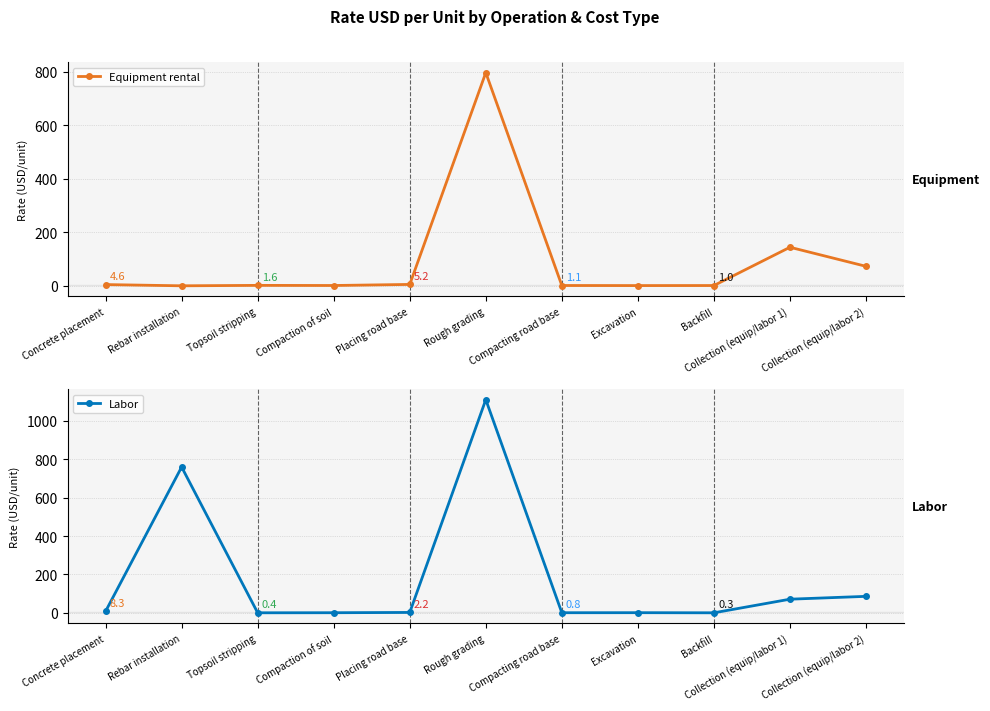

What is the difference between the Equipment rental values at Placing road base and Compaction of soil?

4.0